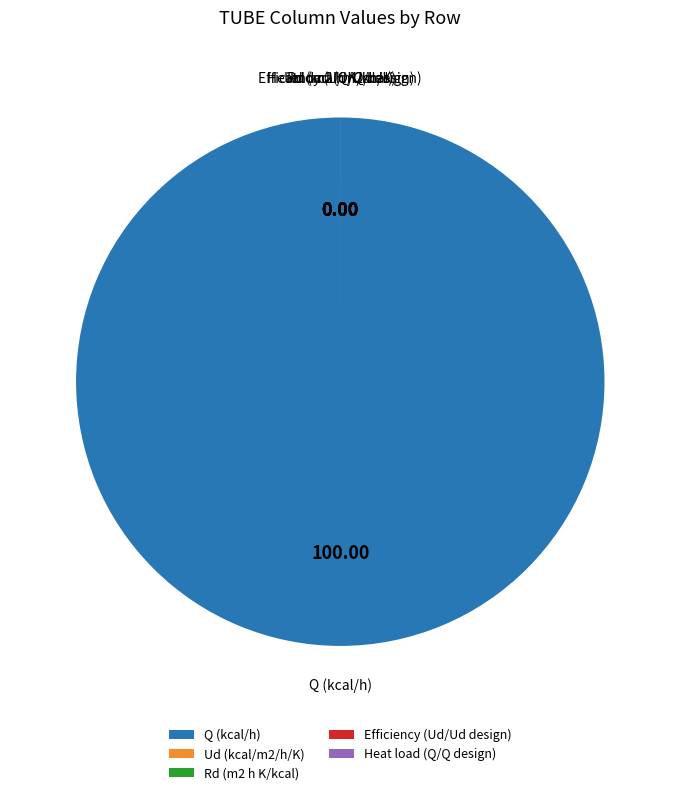

What is the largest slice in the pie chart?

Q (kcal/h)